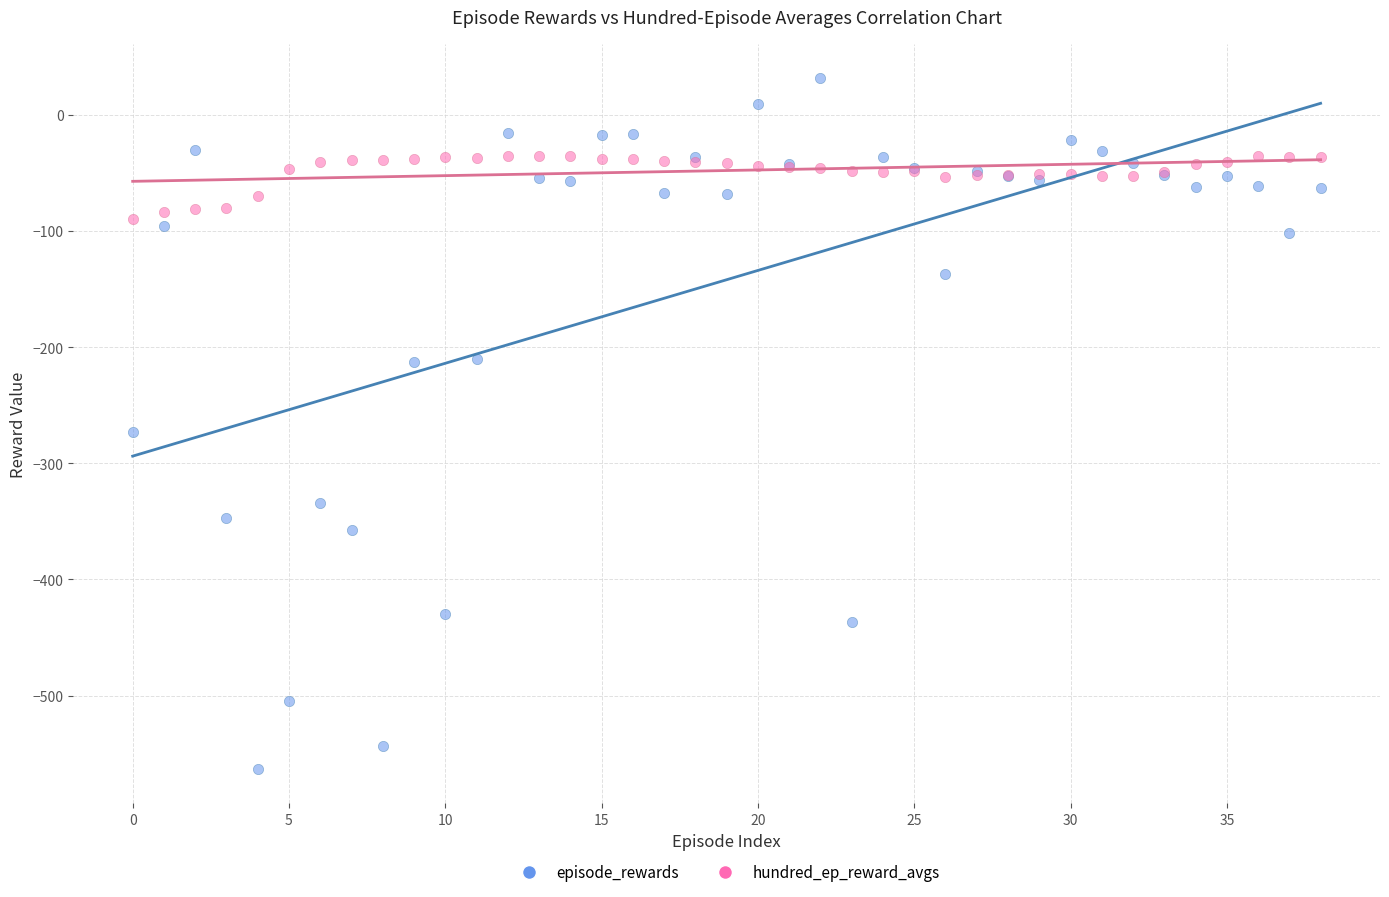

Which series contains the lowest Y value?

episode_rewards